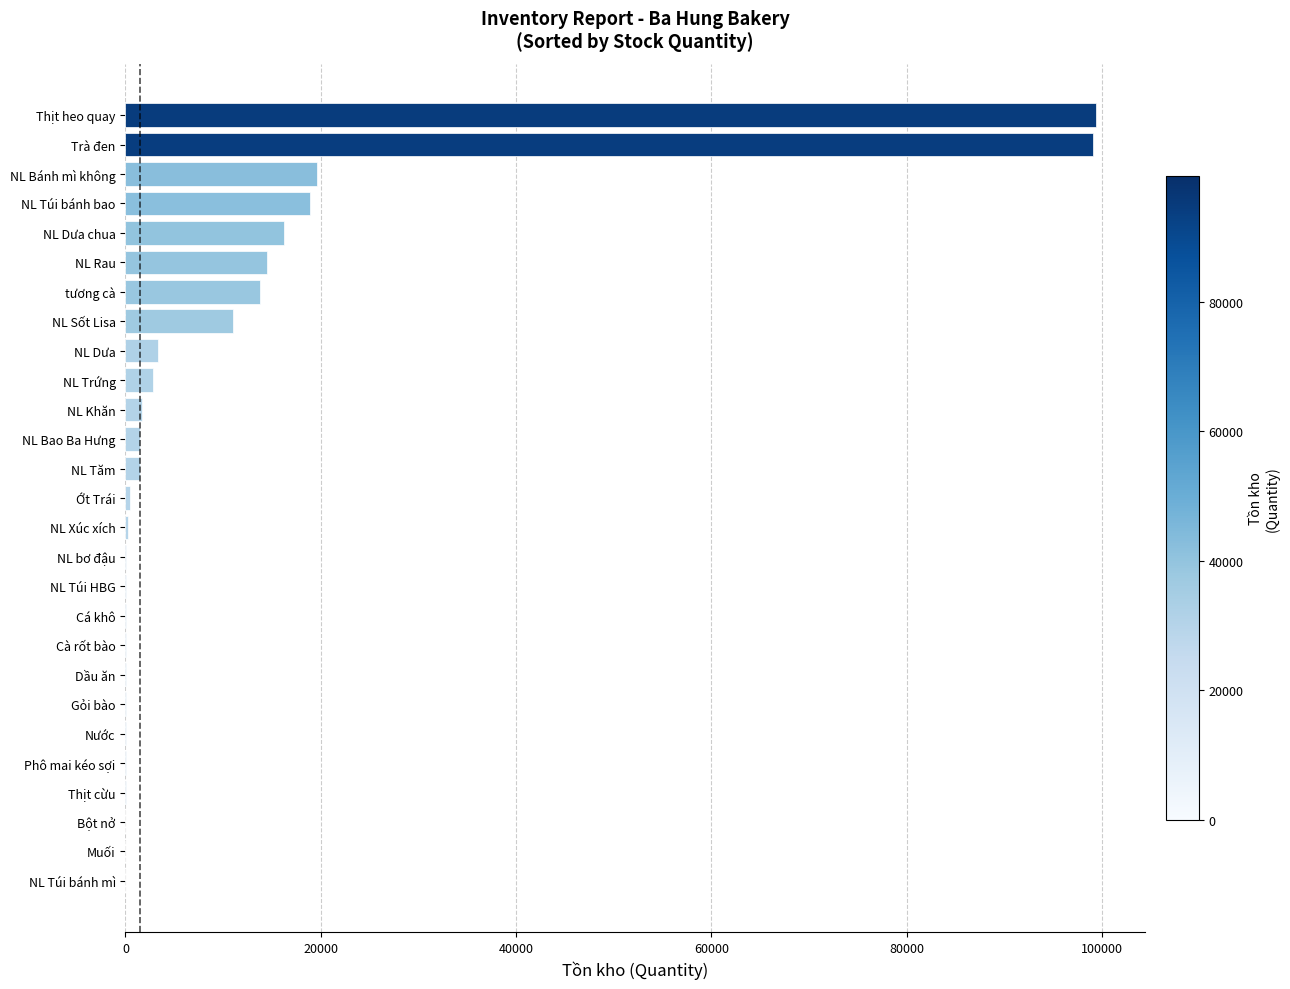

What is the greatest value displayed?

99439.0